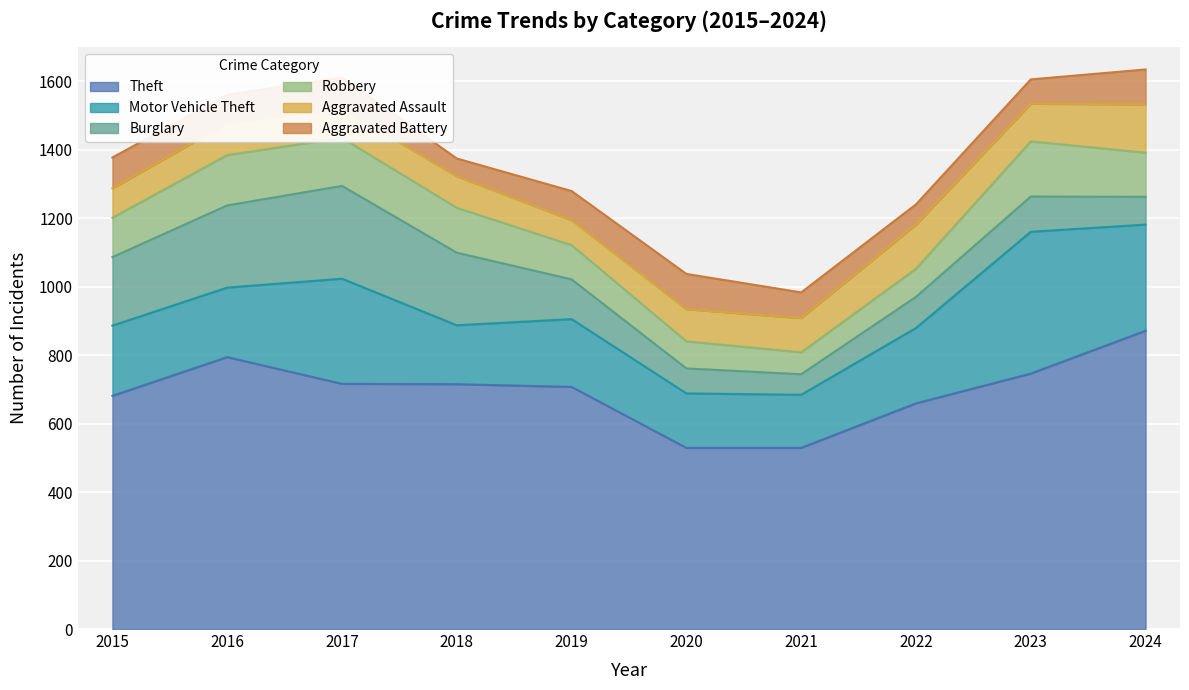

What is the difference between the Aggravated Assault values at 2017 and 2021?

13